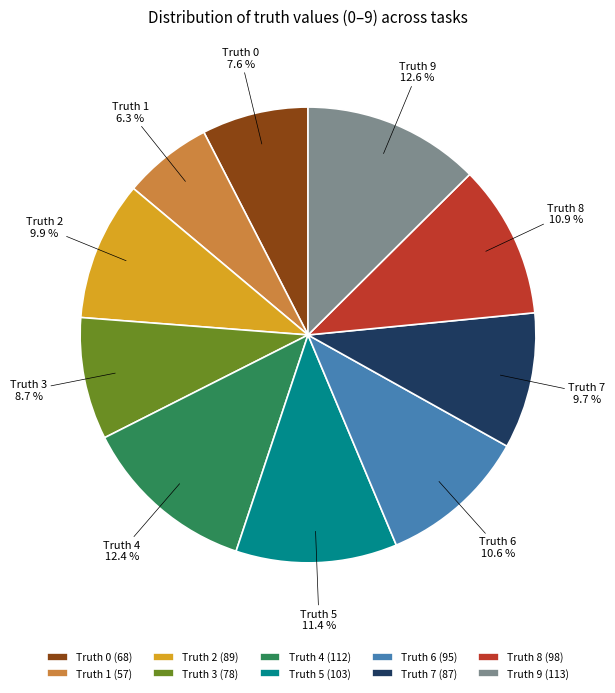

What percentage is NOT represented by Truth 2?

90.1%